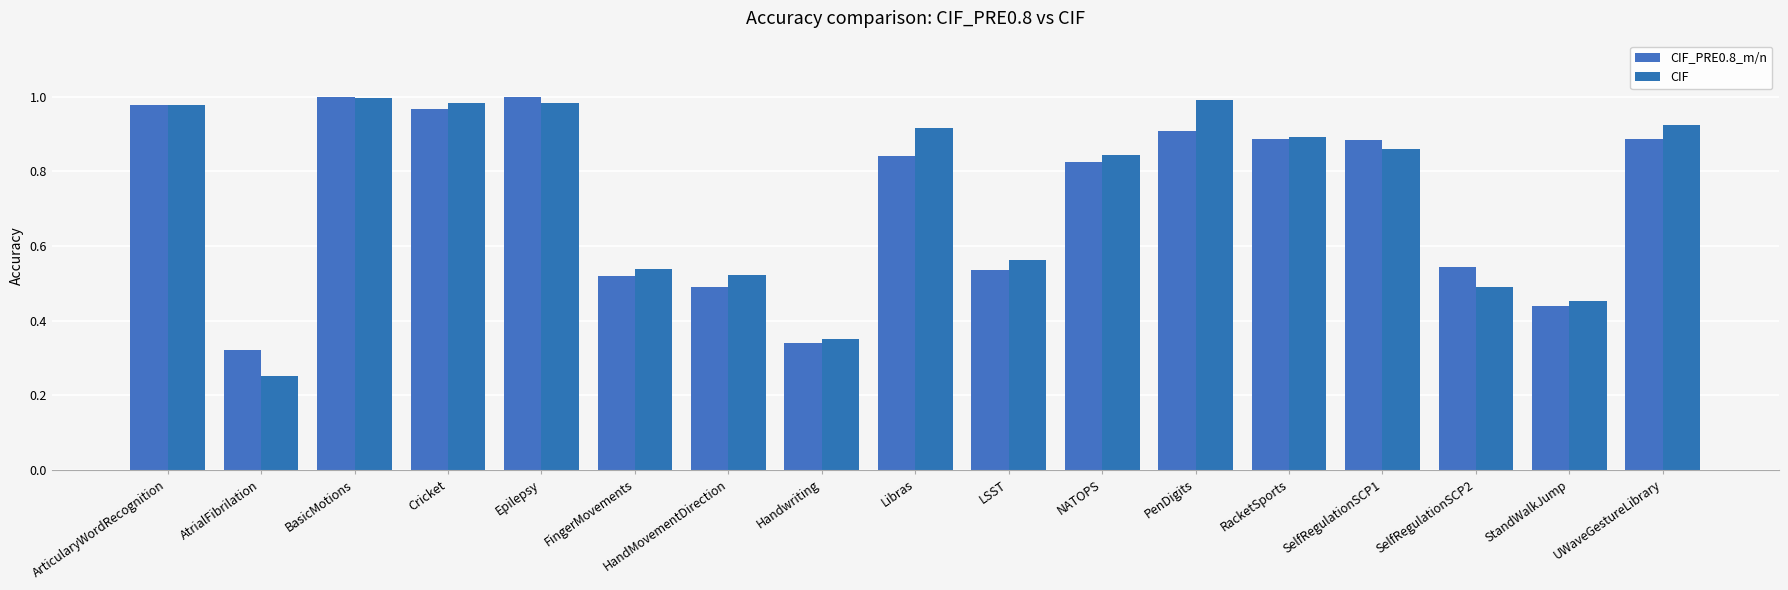

Read the CIF value at Epilepsy.

1.0